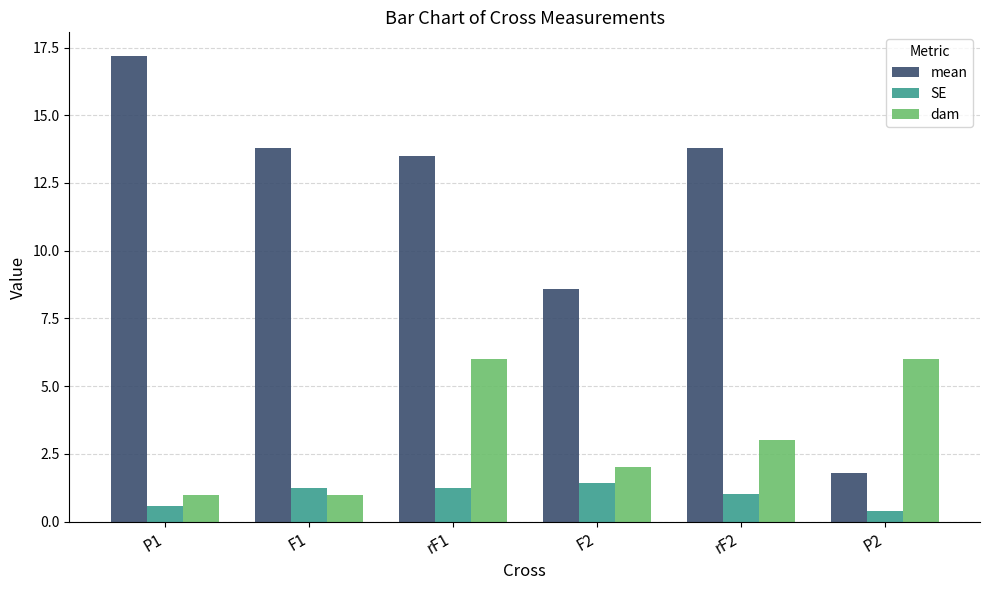

What is the label of the 3rd bar from the right?

F2